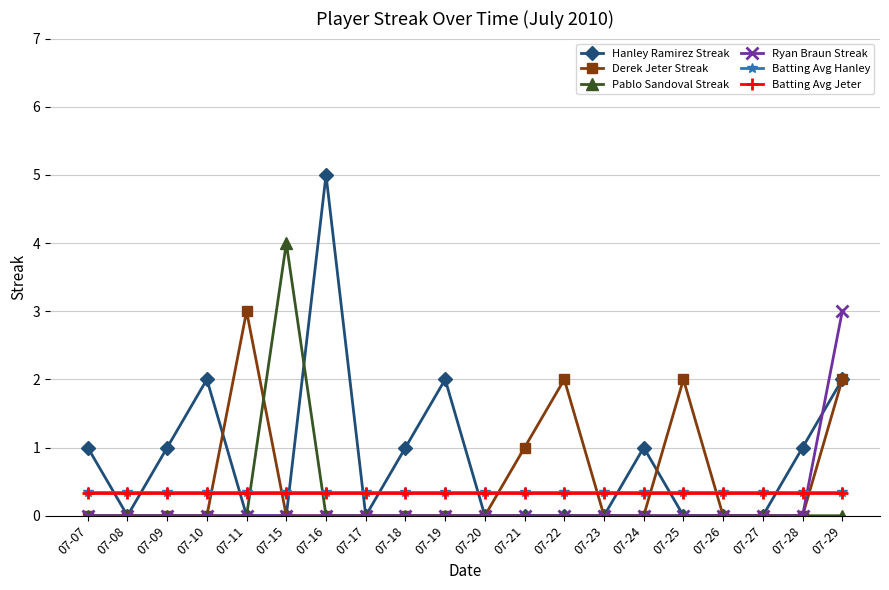

True or false: Hanley Ramirez Streak has a value of 0.0 at 07-11.

True